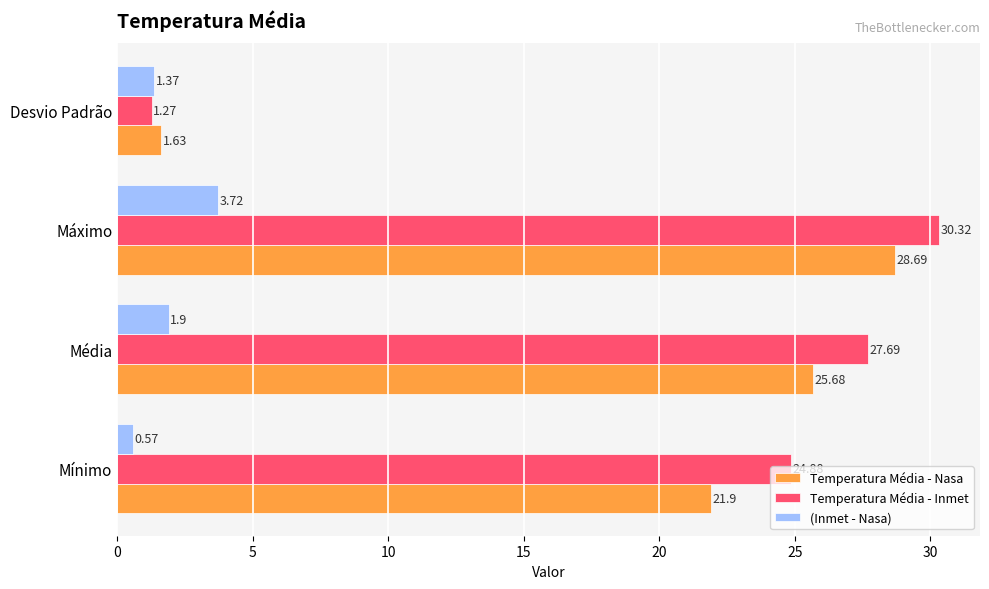

At which category does the chart reach its minimum across all series?

Mínimo